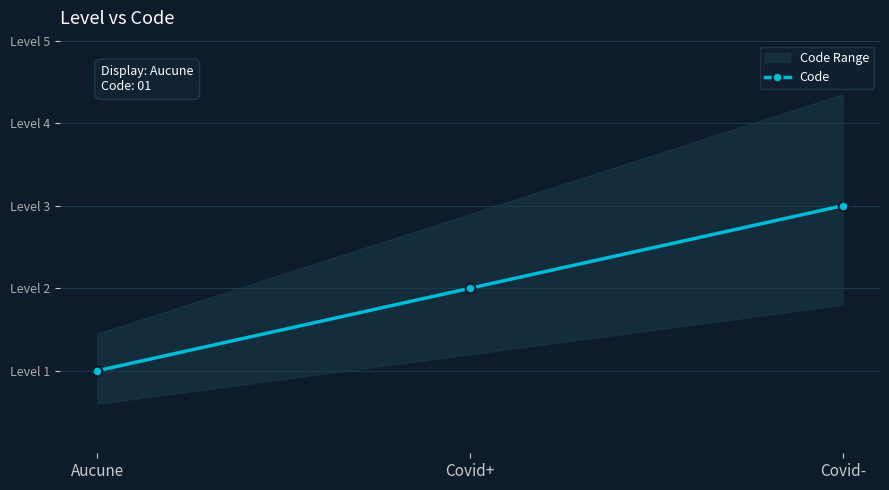

What is the maximum value shown in the chart?

3